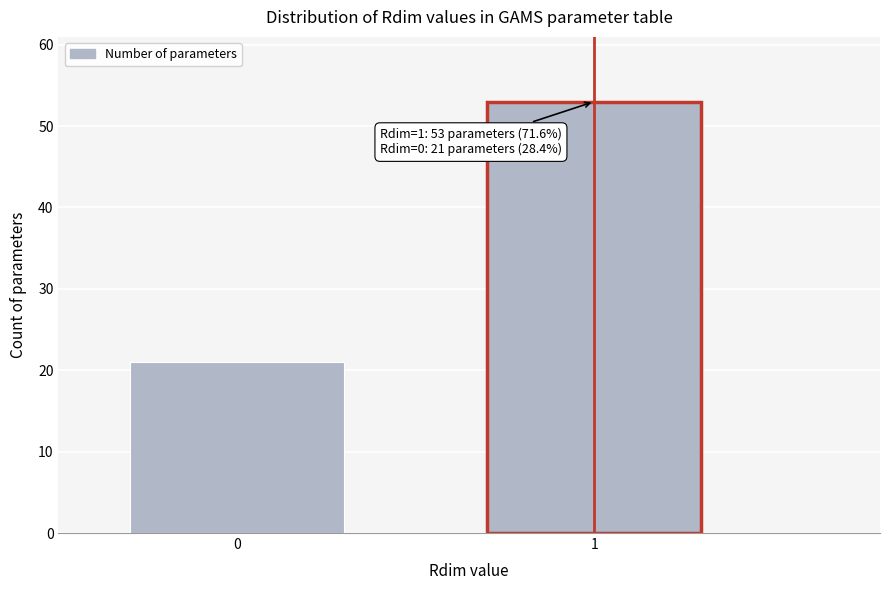

Reading left to right, transcribe all the data shown in this chart.

21	53